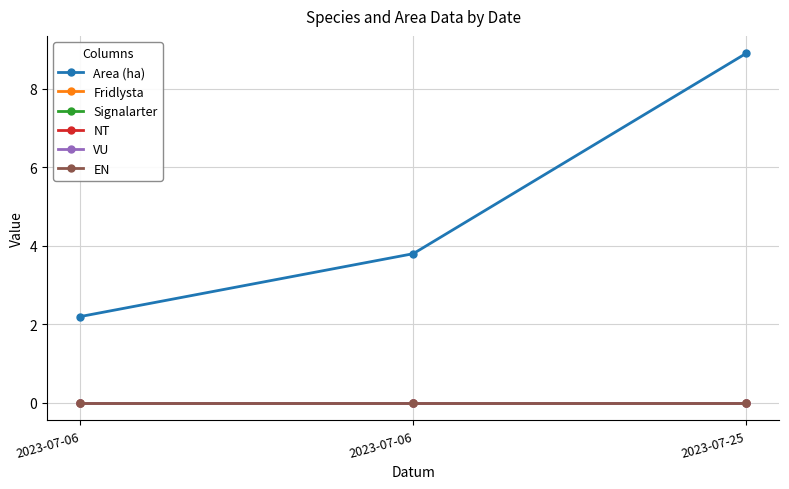

Does the chart have visible grid lines?

Yes